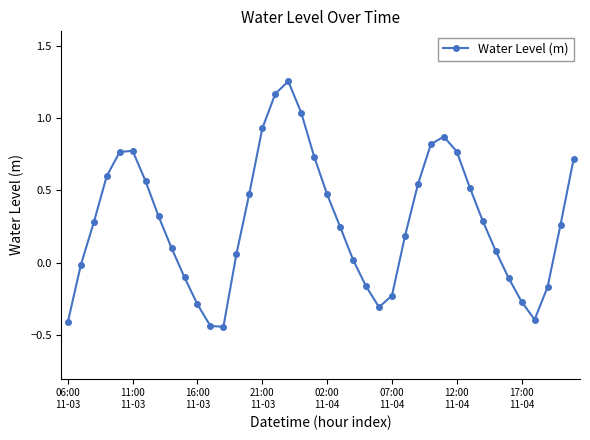

What is the difference between the second highest and minimum values?

1.6